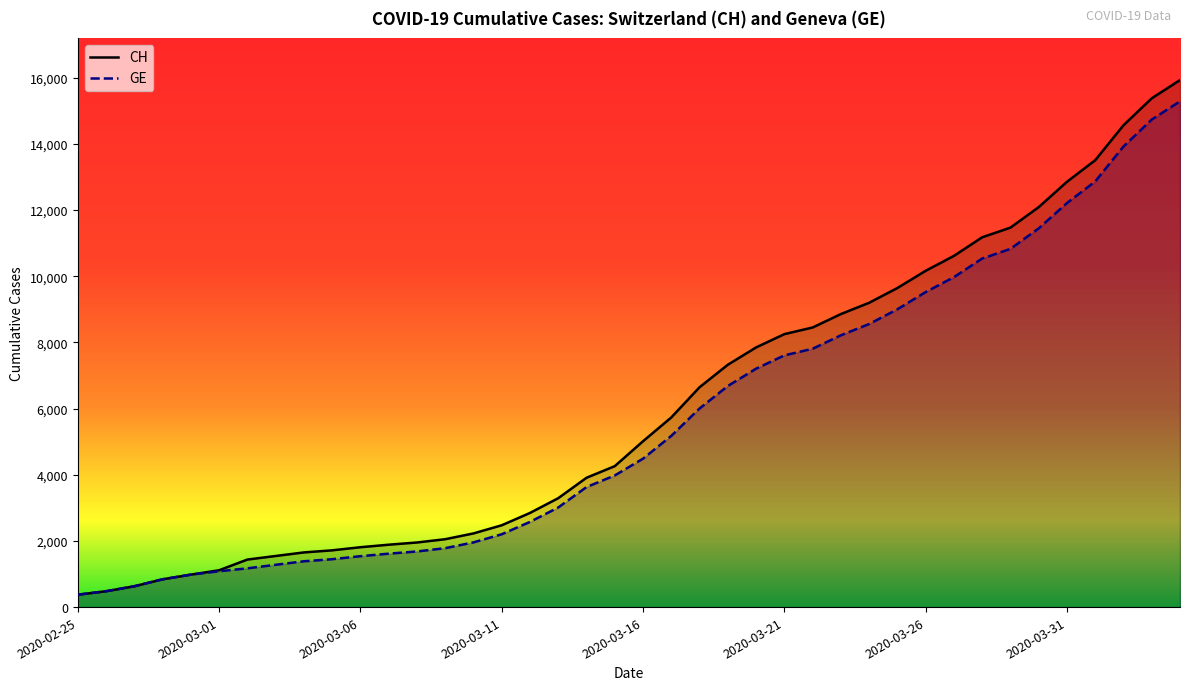

Reading left to right, list all the values displayed in this chart.

CH: 375	479	630	840	981	1113	1436	1544	1652	1715	1809	1885	1952	2051	2226	2472	2845	3291	3908	4259	5012	5731	6644	7323	7847	8249	8449	8855	9196	9642	10162	10613	11175	11467	12086	12852	13505	14561	15375	15926
GE: 375	479	630	840	981	1083	1171	1278	1384	1447	1538	1614	1681	1780	1955	2201	2574	3010	3627	3978	4485	5174	6002	6681	7205	7607	7807	8213	8554	9000	9520	9971	10533	10825	11444	12210	12863	13919	14733	15284